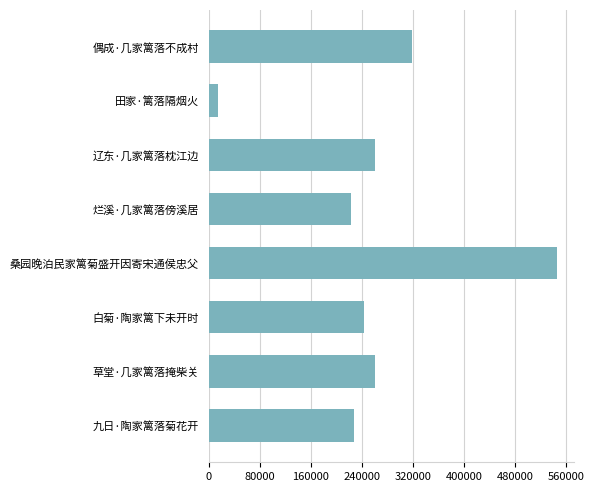

What is the difference between the maximum and second lowest values?

322515